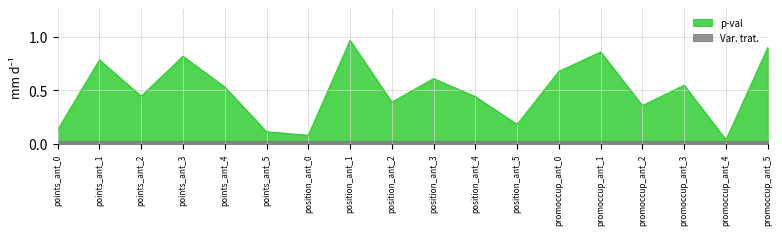

True or false: the data shows 0.8 at points_ant_1.

True